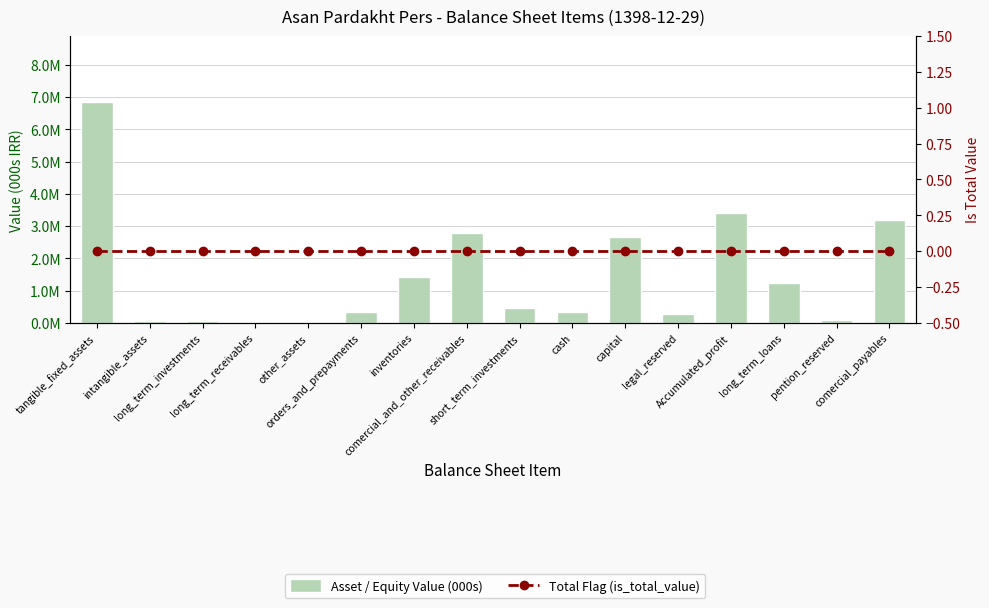

What position from the right is tangible_fixed_assets?

16